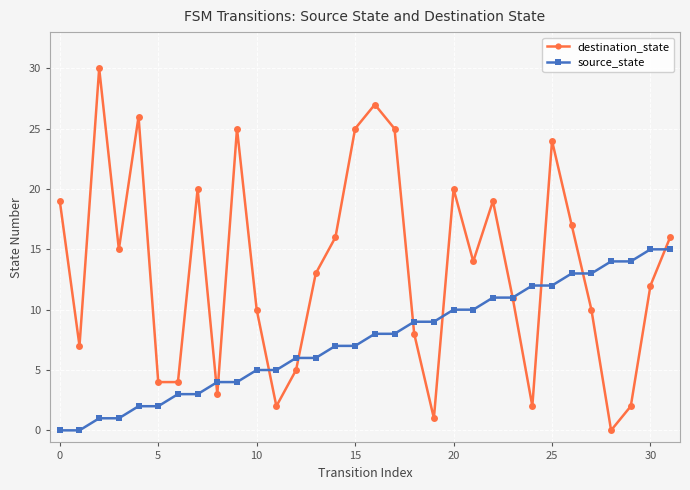

What are all the series names shown in the legend?

destination_state, source_state